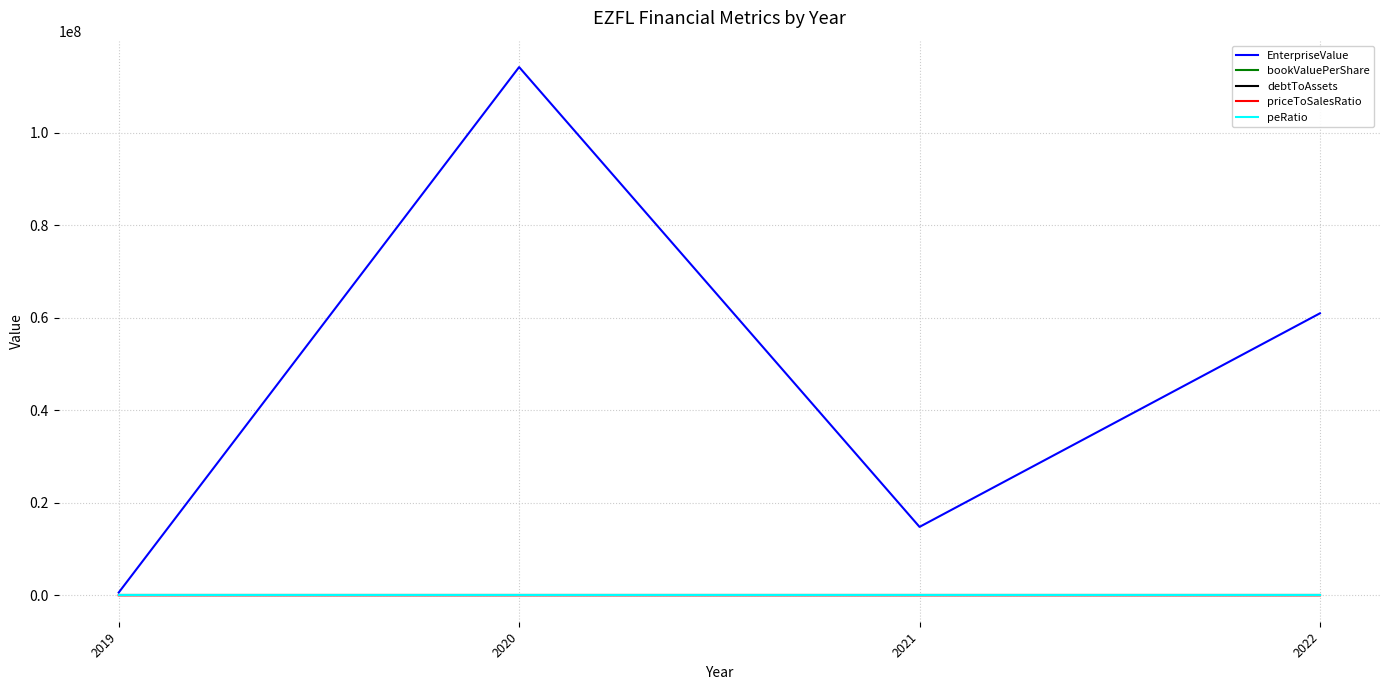

Which series ends up on top after the final intersection of priceToSalesRatio and debtToAssets?

priceToSalesRatio